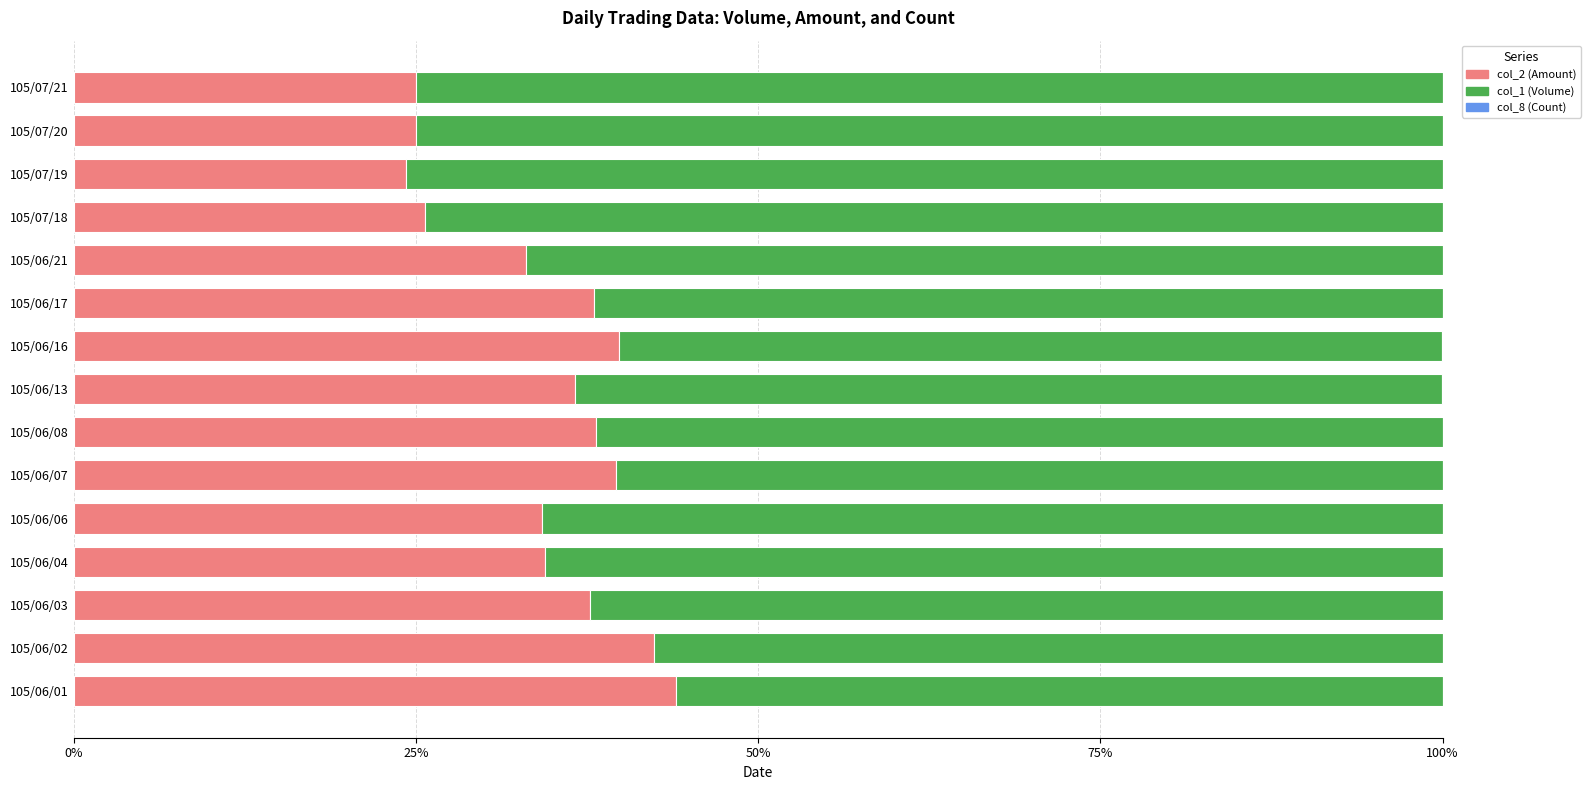

What is the sum of all col_2 (Amount) values?

518.0